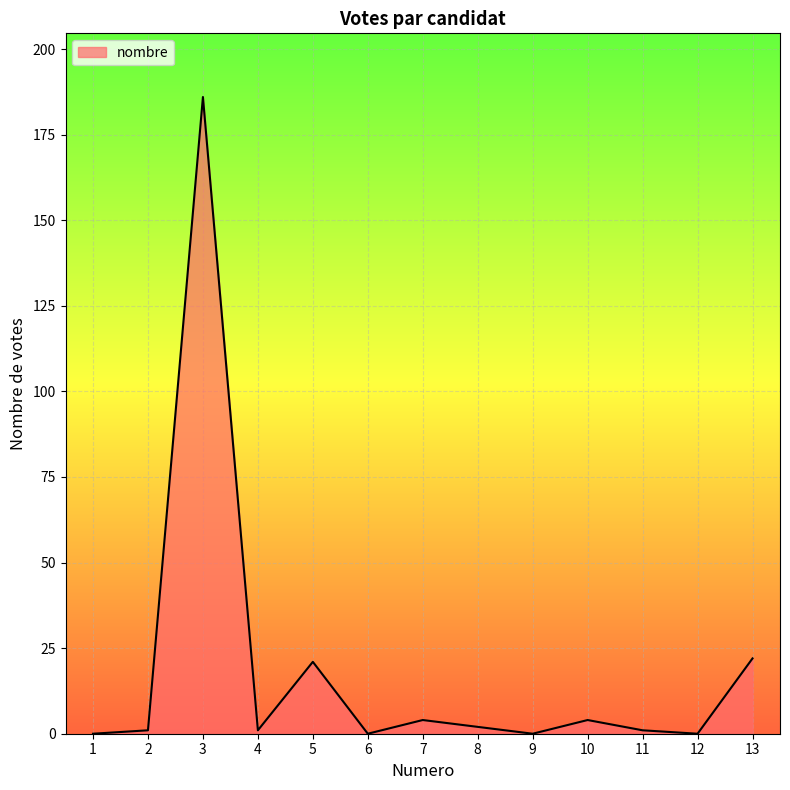

What is the ratio of the value at 3 to the value at 13?

8.5